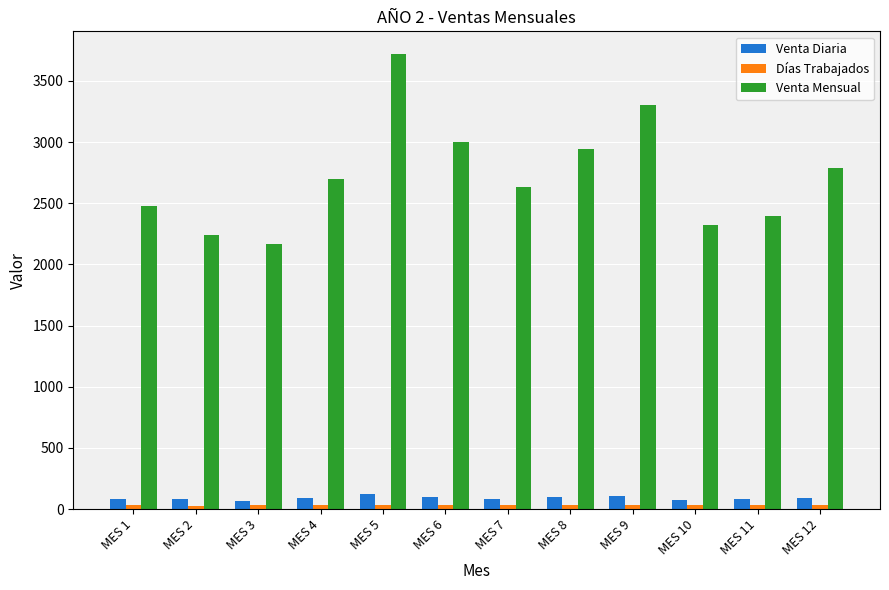

At how many categories does at least one series exceed 1498?

12